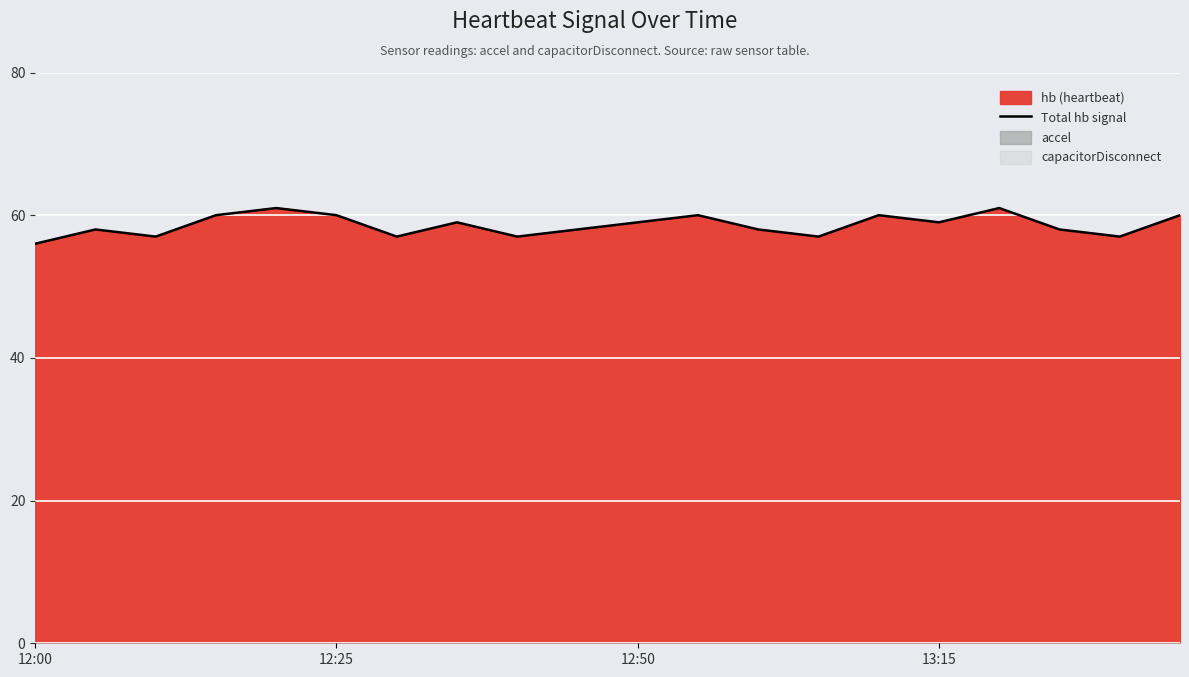

True or false: Total hb signal has a value of 30 at 13:15.

False